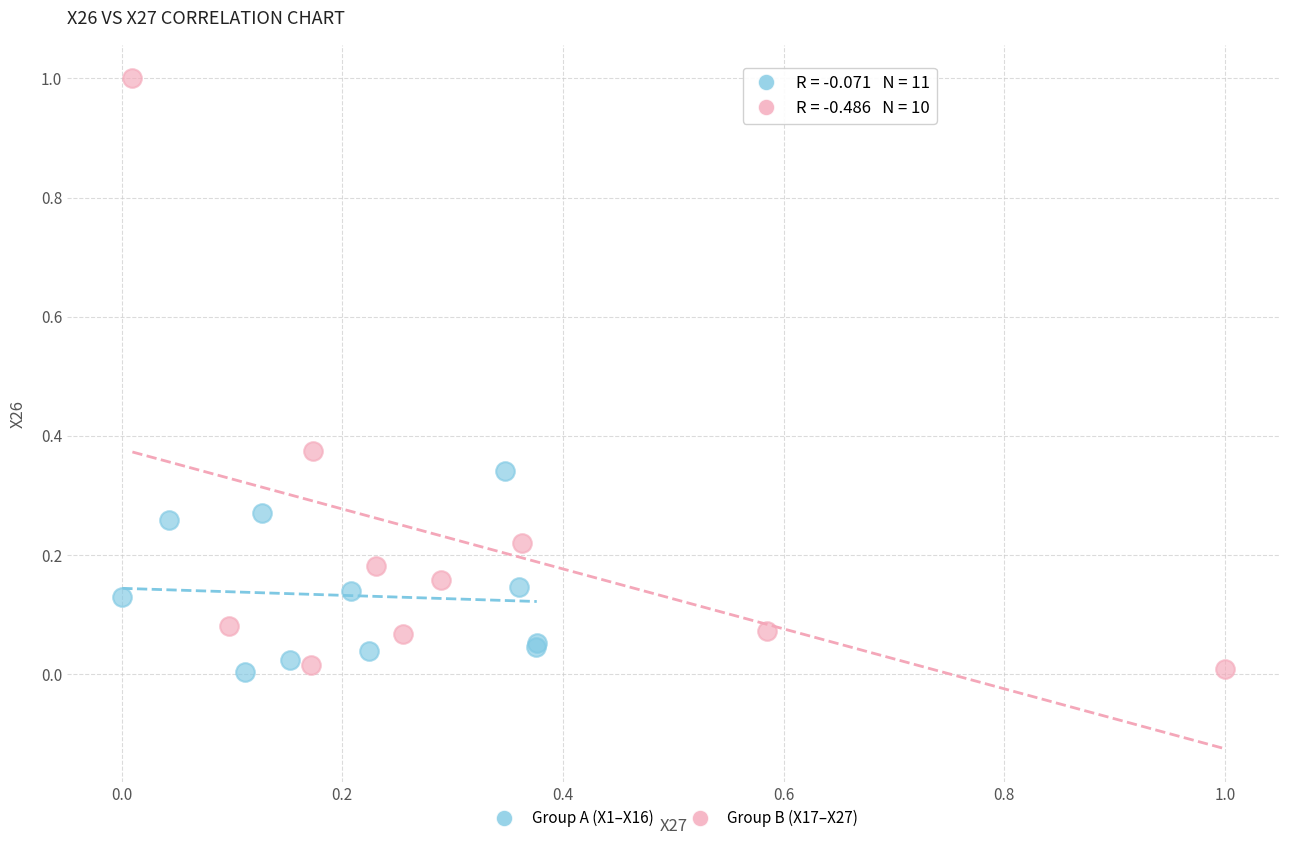

Which series contains the highest Y value?

Group B (X17–X27)